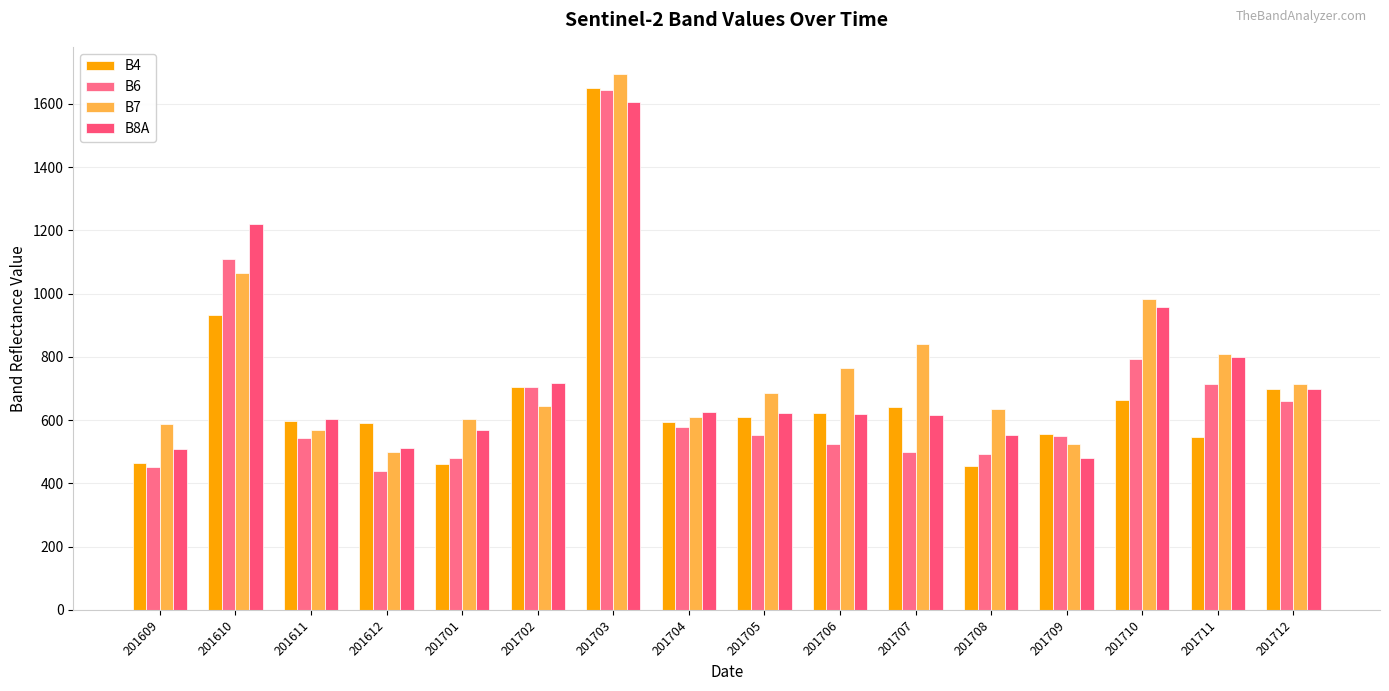

Which category has the highest value in the B8A series?

201703